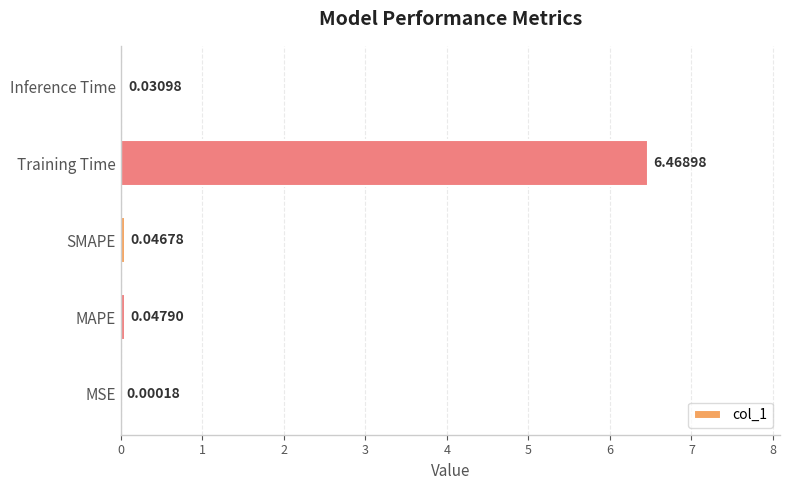

Which has a higher value, Training Time or Inference Time?

Training Time